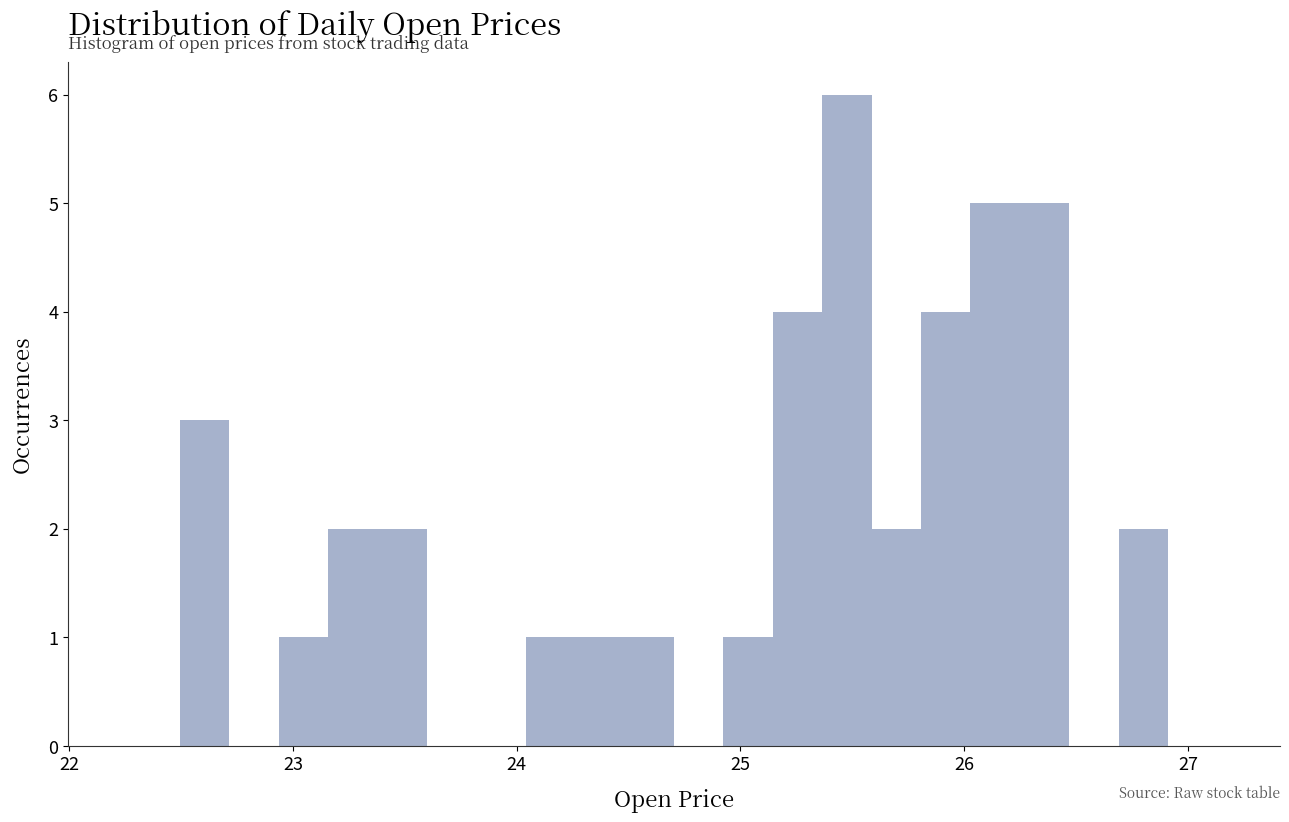

Around what value on the x-axis is the tallest bar? Give the approximate position of its centre, as read against the axis.

25.5